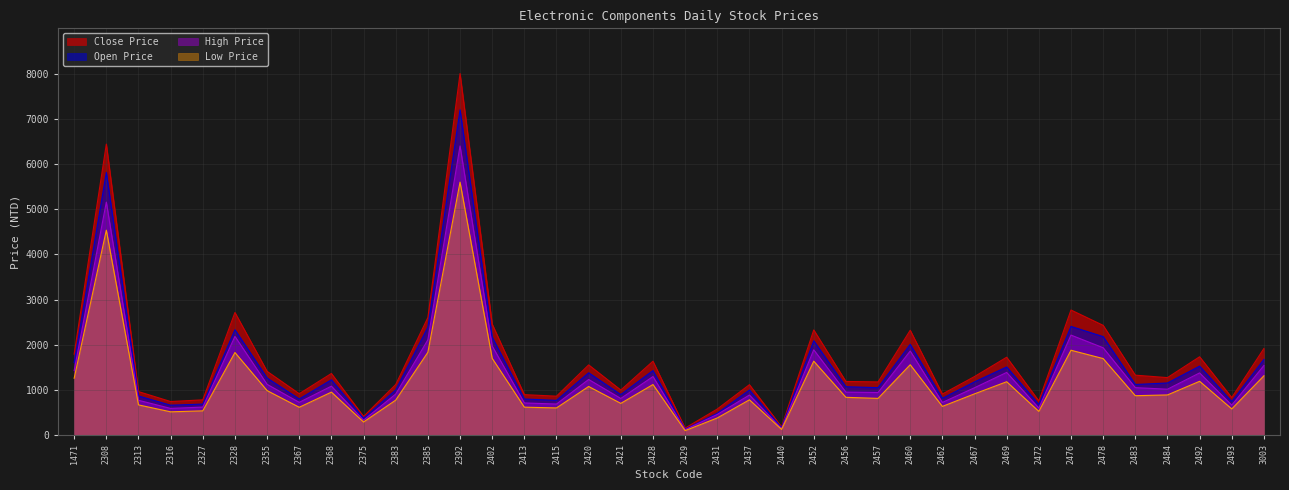

Where is the first local minimum for Open Price?

2316